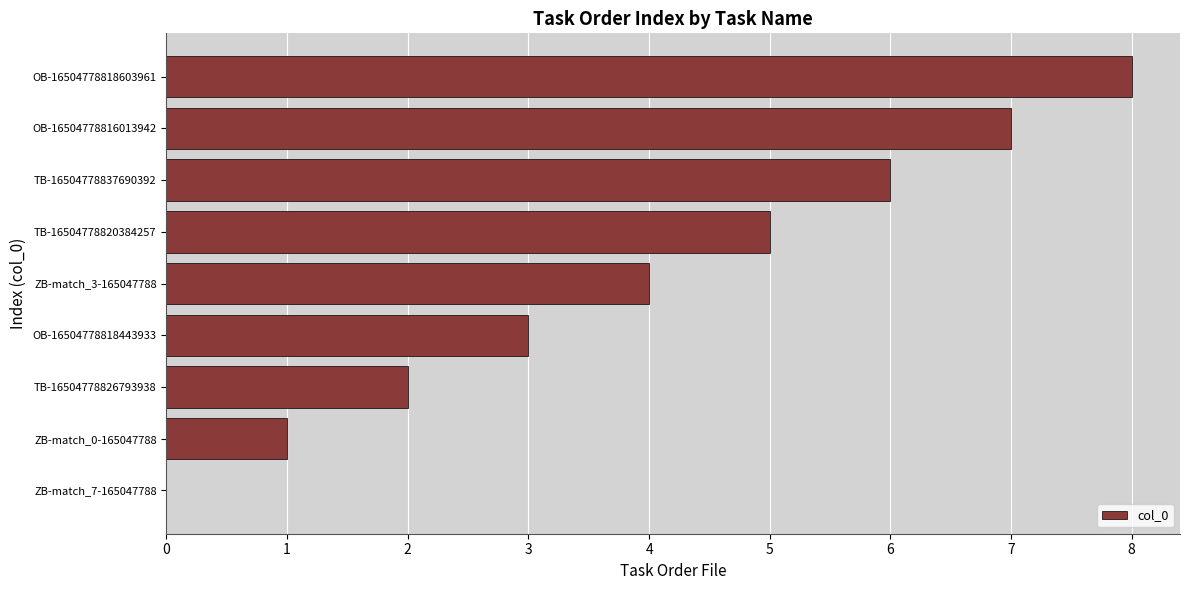

What is the greatest value displayed?

8